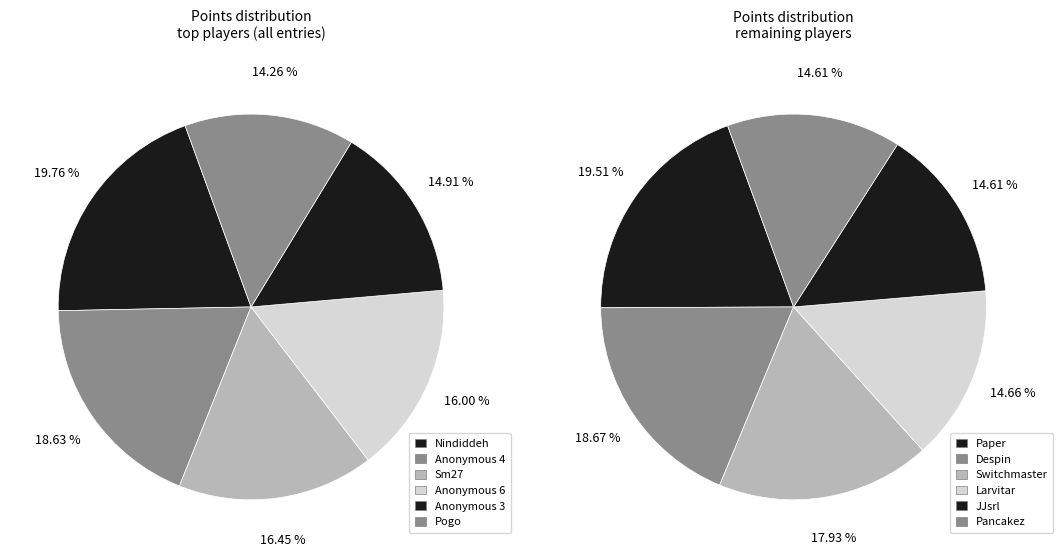

Which category has the biggest portion of the pie?

Nindiddeh